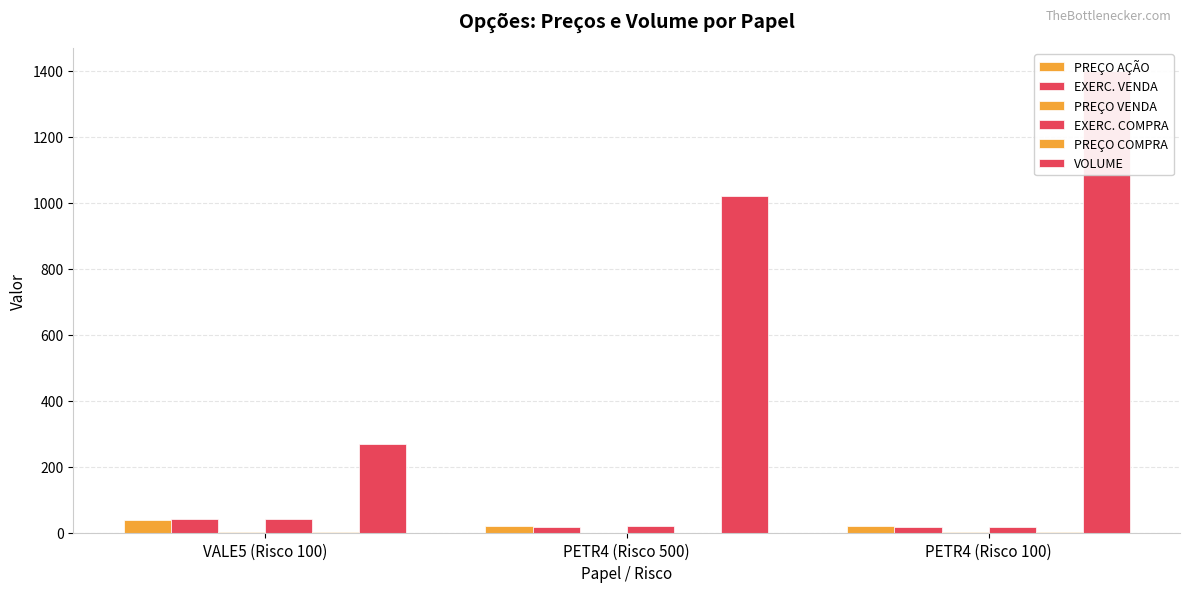

How many groups of bars are there?

3